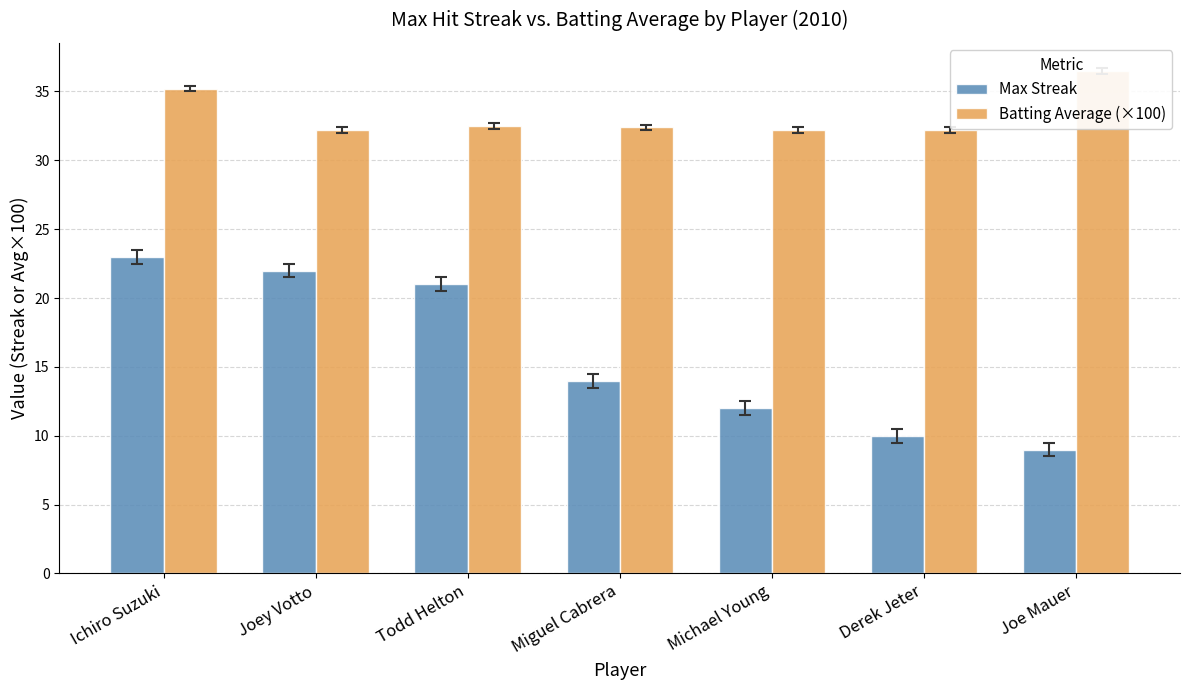

What is the greatest value displayed?

36.5